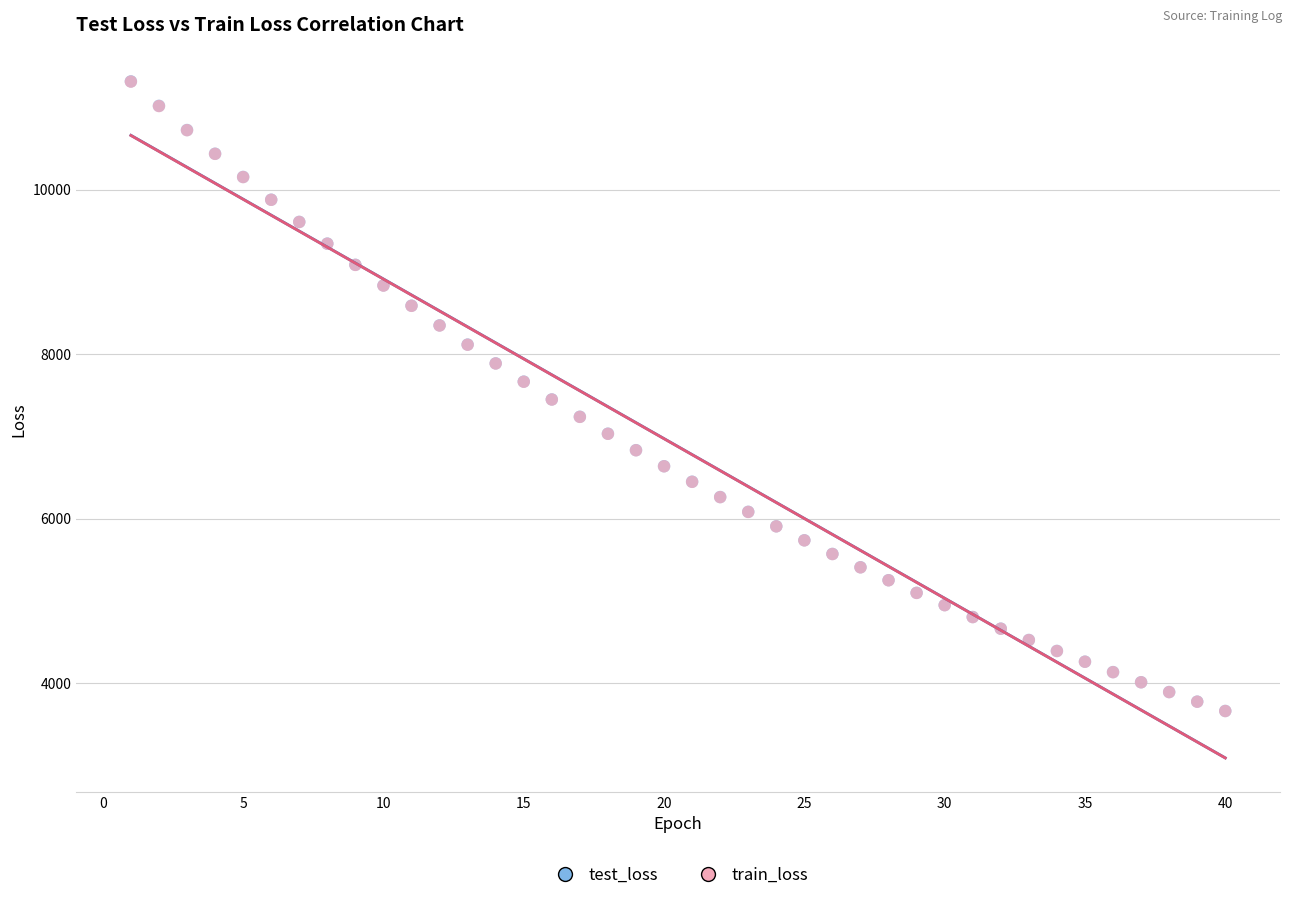

What are all the series names shown in the legend?

test_loss, train_loss